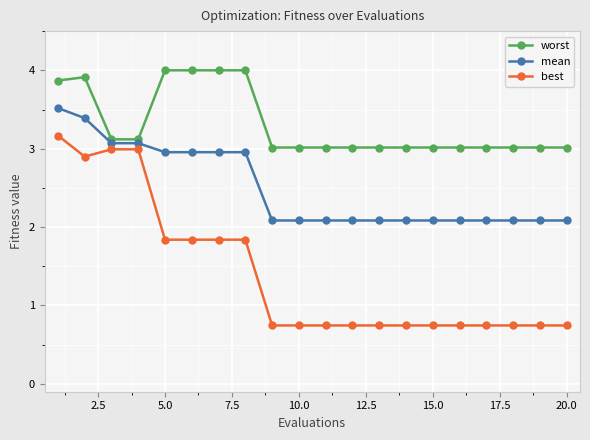

At how many categories does at least one series exceed 0?

20